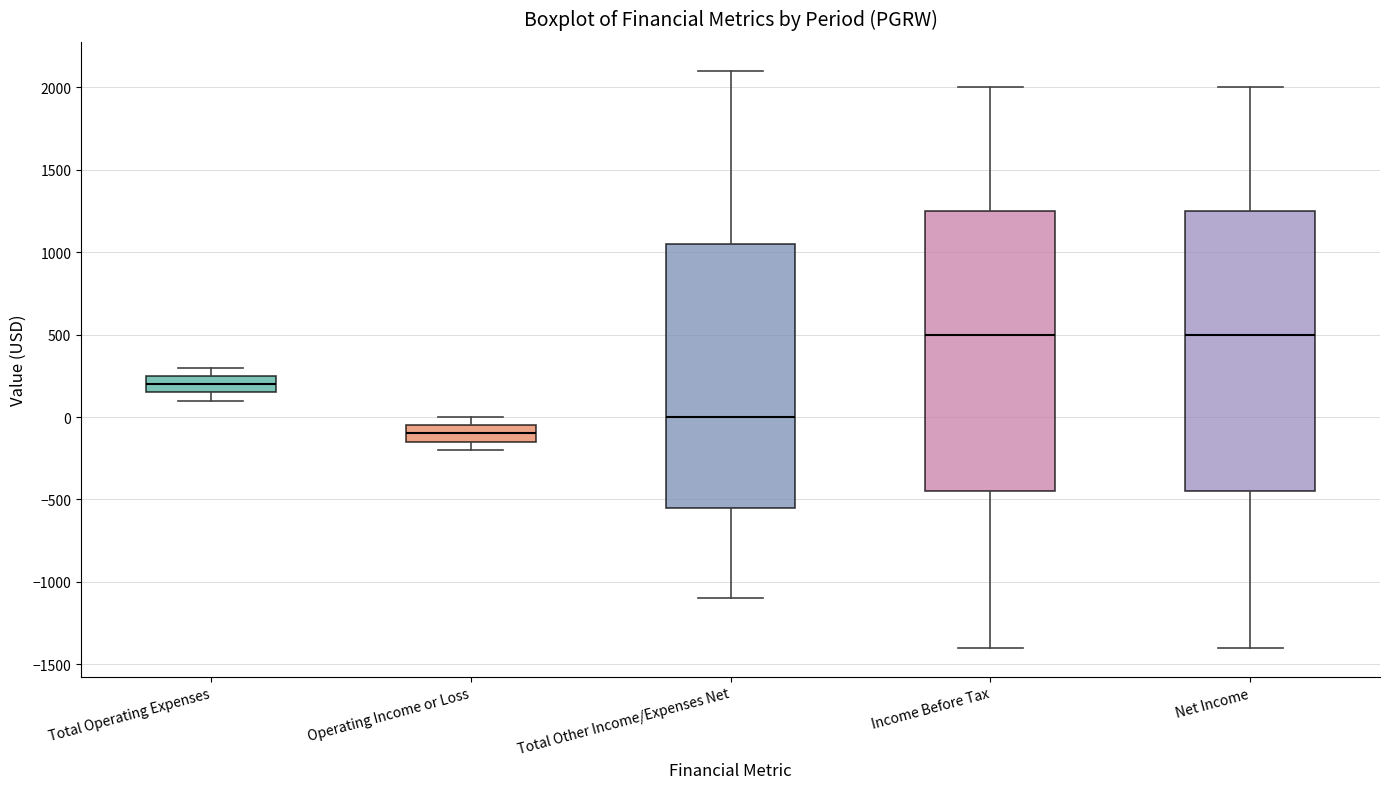

Reading left to right, read every box against the y-axis: the position of its median line, the range the box covers, and the ends of its whiskers. The values are not printed on the chart, so give them approximately, as read against the axis.

Total Operating Expenses: median 200, box 150 to 250, whiskers 100 to 300
Operating Income or Loss: median -100, box -150 to -50, whiskers -200 to 0
Total Other Income/Expenses Net: median 0, box -550 to 1050, whiskers -1100 to 2100
Income Before Tax: median 500, box -450 to 1250, whiskers -1400 to 2000
Net Income: median 500, box -450 to 1250, whiskers -1400 to 2000